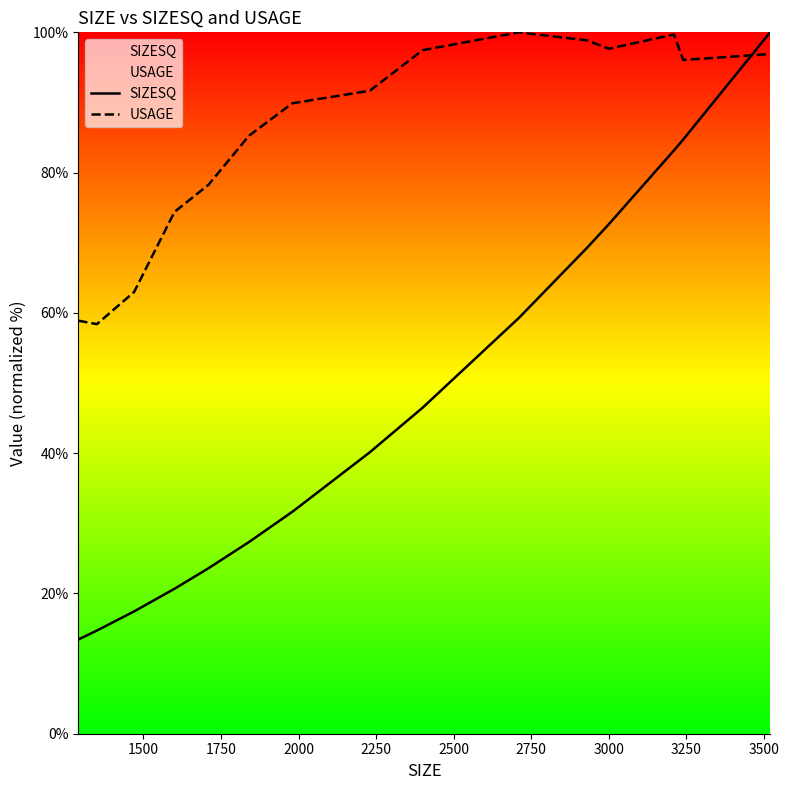

Which series has the widest spread of values?

SIZESQ